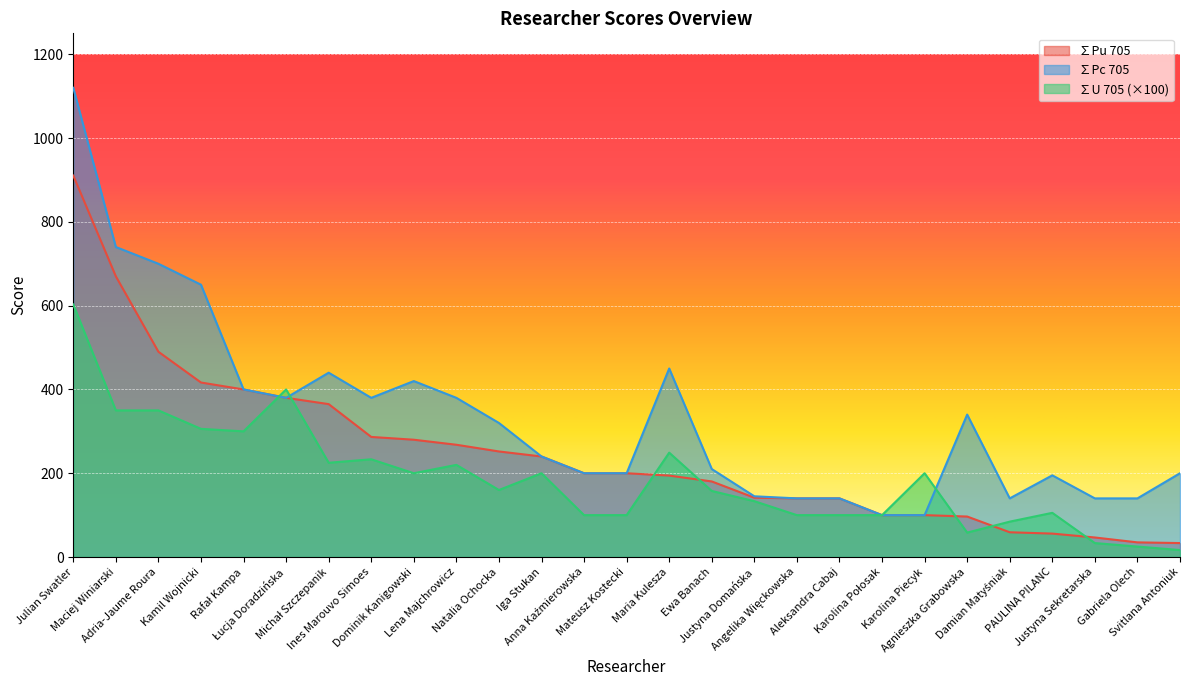

Reading left to right, what are all the values shown in this chart?

∑Pu 705: Julian Swatler=910.5	Maciej Winiarski=670.0	Adria-Jaume Roura=490.0	Kamil Wojnicki=416.5	Rafał Kampa=400.0	Łucja Doradzińska=380.0	Michał Szczepanik=365.0	Ines Marouvo Simoes=286.7	Dominik Kanigowski=280.0	Lena Majchrowicz=268.0	Natalia Ochocka=252.0	Iga Stukan=240.0	Anna Kaźmierowska=200.0	Mateusz Kostecki=200.0	Maria Kulesza=194.4	Ewa Banach=180.4	Justyna Domańska=141.7	Angelika Więckowska=140.0	Aleksandra Cabaj=140.0	Karolina Połosak=100.0	Karolina Piecyk=100.0	Agnieszka Grabowska=96.7	Damian Matyśniak=59.1	PAULINA PILANC=56.0	Justyna Sekretarska=46.7	Gabriela Olech=35.0	Svitlana Antoniuk=33.3
∑Pc 705: Julian Swatler=1120.0	Maciej Winiarski=740.0	Adria-Jaume Roura=700.0	Kamil Wojnicki=650.0	Rafał Kampa=400.0	Łucja Doradzińska=380.0	Michał Szczepanik=440.0	Ines Marouvo Simoes=380.0	Dominik Kanigowski=420.0	Lena Majchrowicz=380.0	Natalia Ochocka=320.0	Iga Stukan=240.0	Anna Kaźmierowska=200.0	Mateusz Kostecki=200.0	Maria Kulesza=450.0	Ewa Banach=210.0	Justyna Domańska=145.0	Angelika Więckowska=140.0	Aleksandra Cabaj=140.0	Karolina Połosak=100.0	Karolina Piecyk=100.0	Agnieszka Grabowska=340.0	Damian Matyśniak=140.0	PAULINA PILANC=195.0	Justyna Sekretarska=140.0	Gabriela Olech=140.0	Svitlana Antoniuk=200.0
∑U 705: Julian Swatler=602.9	Maciej Winiarski=350.0	Adria-Jaume Roura=350.0	Kamil Wojnicki=306.0	Rafał Kampa=300.0	Łucja Doradzińska=400.0	Michał Szczepanik=225.0	Ines Marouvo Simoes=233.3	Dominik Kanigowski=200.0	Lena Majchrowicz=220.0	Natalia Ochocka=160.0	Iga Stukan=200.0	Anna Kaźmierowska=100.0	Mateusz Kostecki=100.0	Maria Kulesza=249.1	Ewa Banach=157.7	Justyna Domańska=133.3	Angelika Więckowska=100.0	Aleksandra Cabaj=100.0	Karolina Połosak=100.0	Karolina Piecyk=200.0	Agnieszka Grabowska=58.3	Damian Matyśniak=84.5	PAULINA PILANC=105.5	Justyna Sekretarska=33.3	Gabriela Olech=25.0	Svitlana Antoniuk=16.7